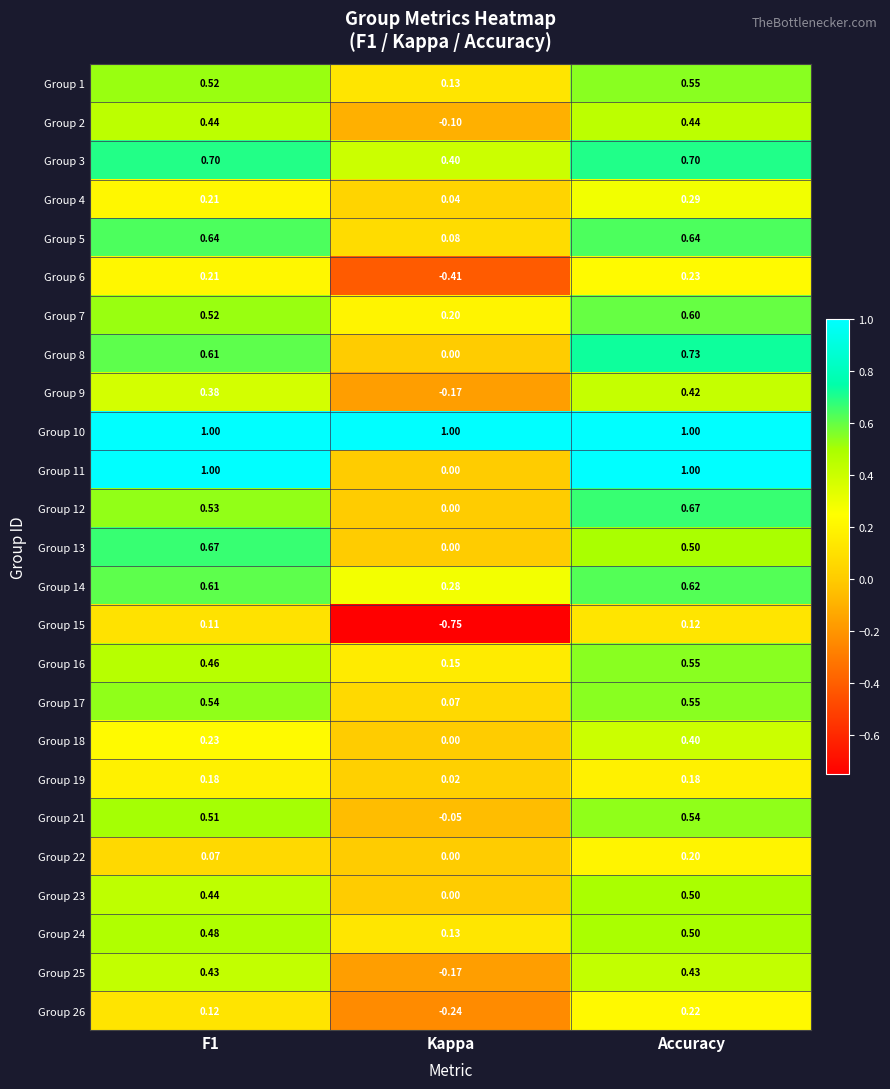

At which label is Group 24 closest to 0?

Kappa